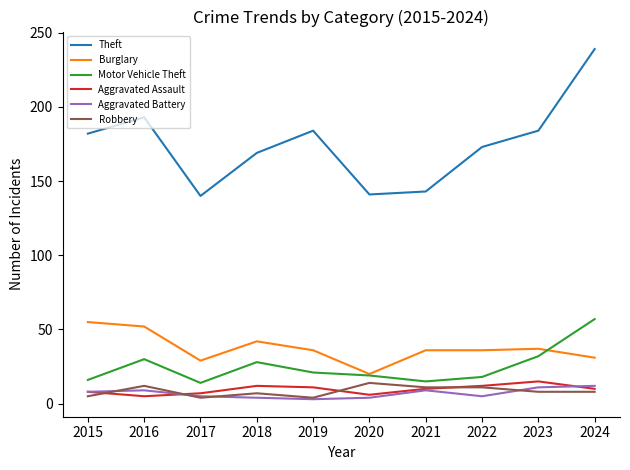

At how many categories does at least one series exceed 9?

10